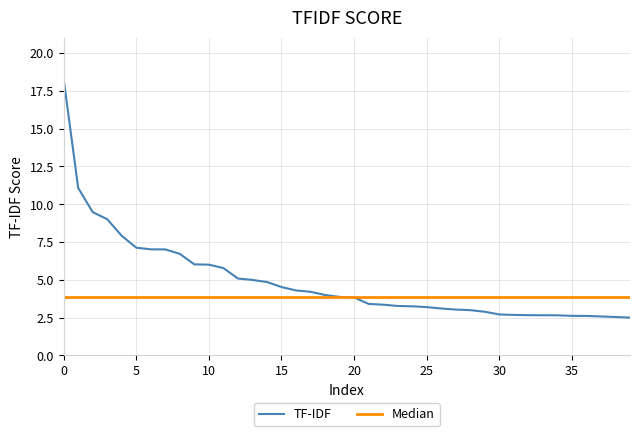

Does the chart have visible grid lines?

Yes